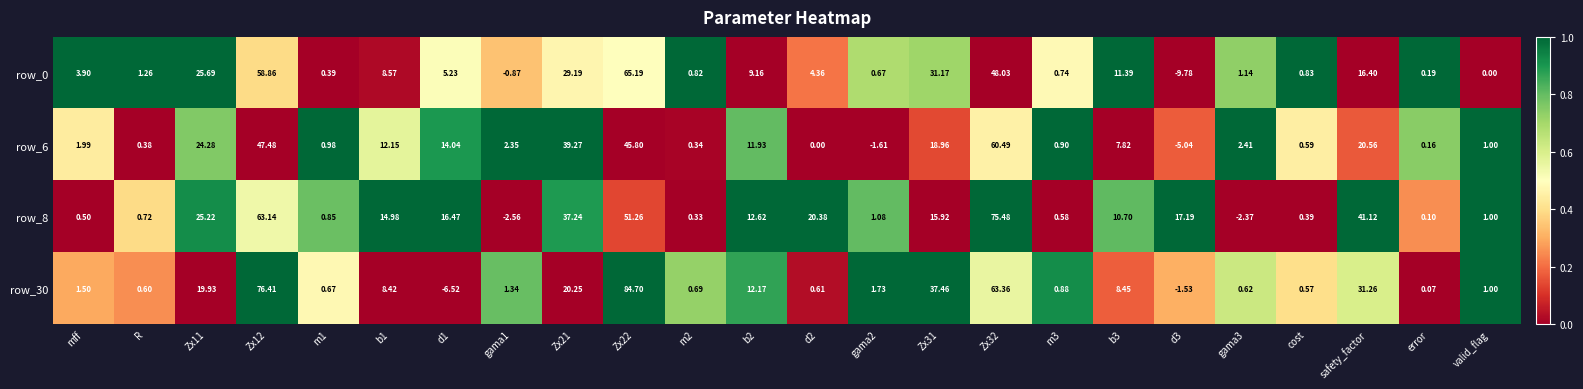

What is the total value across all series at safety_factor?

109.3